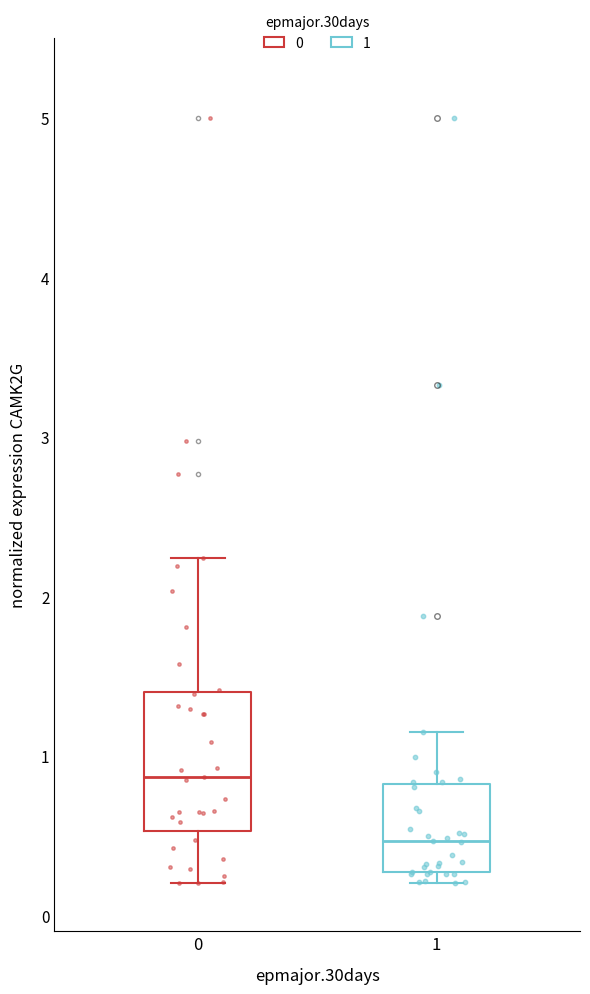

Reading left to right, read every box against the y-axis: the position of its median line, the range the box covers, and the ends of its whiskers. The values are not printed on the chart, so give them approximately, as read against the axis.

0: median 0.9, box 0.5 to 1.4, whiskers 0.2 to 2.2
1: median 0.5, box 0.3 to 0.8, whiskers 0.2 to 1.2